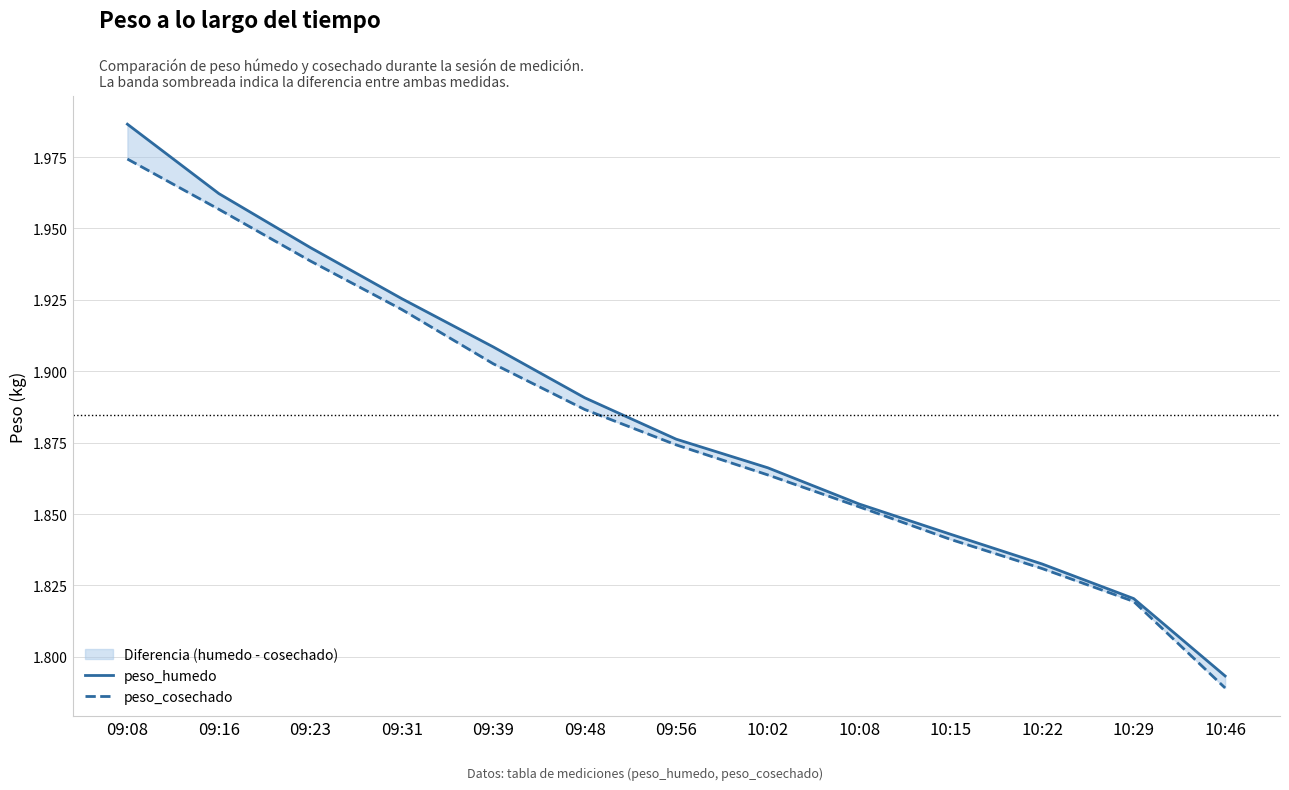

Is this an area chart (filled region under the line)?

No